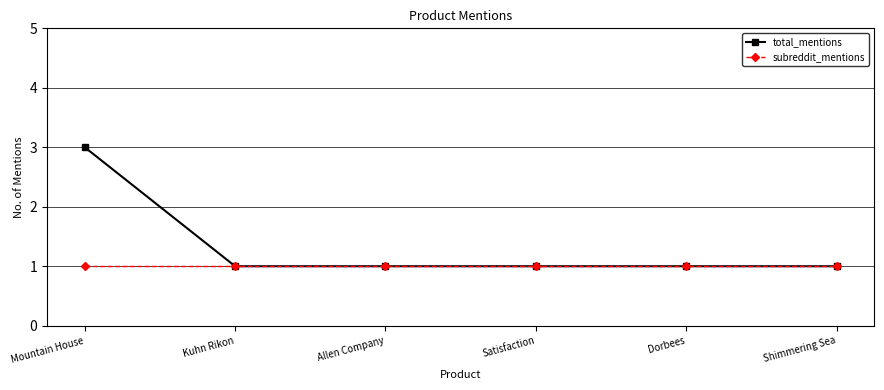

What is the difference between the maximum and minimum values in the total_mentions series?

2